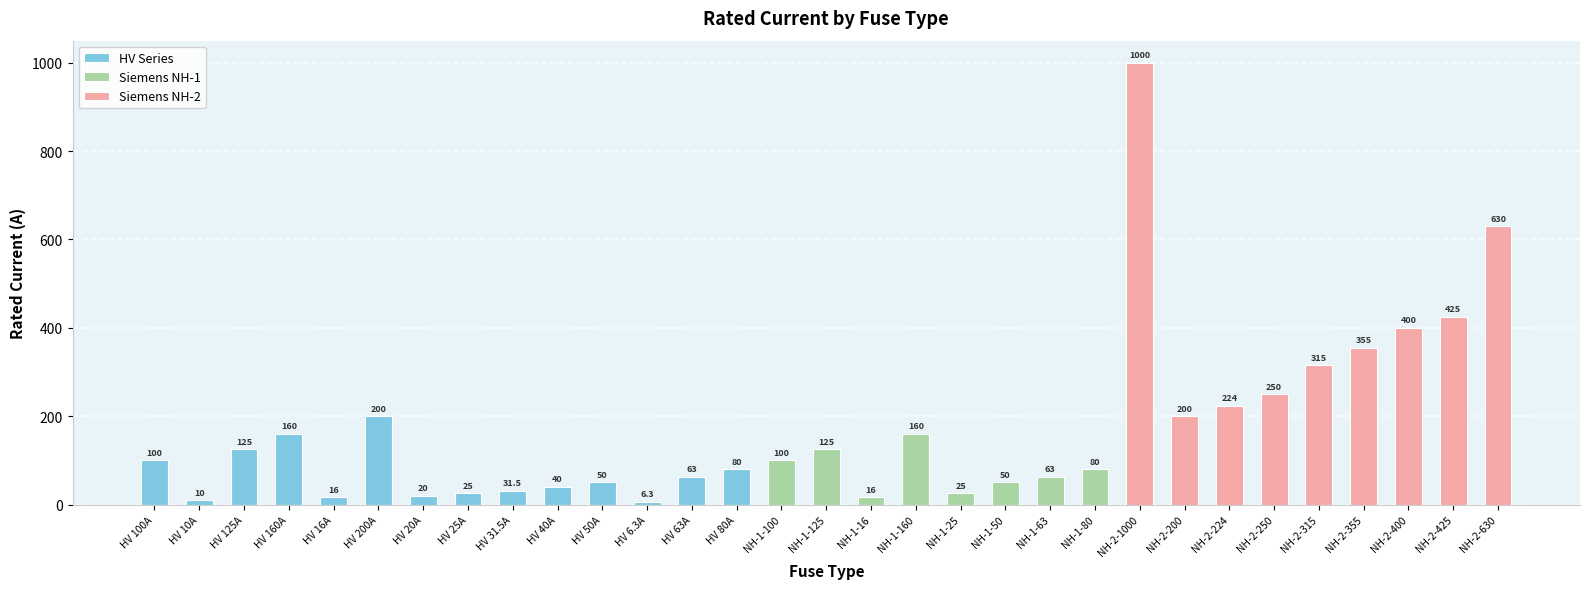

Approximately how many times larger is the value at NH-2-355 compared to NH-2-425?

0.8